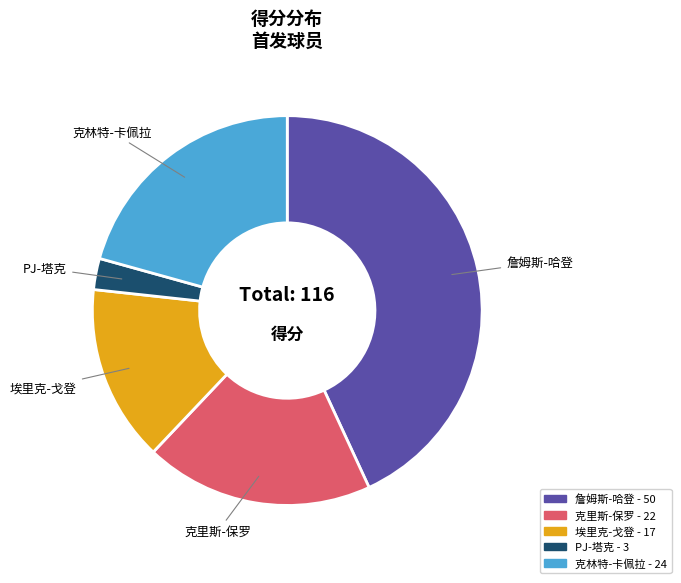

Which category has the smallest portion of the pie?

PJ-塔克